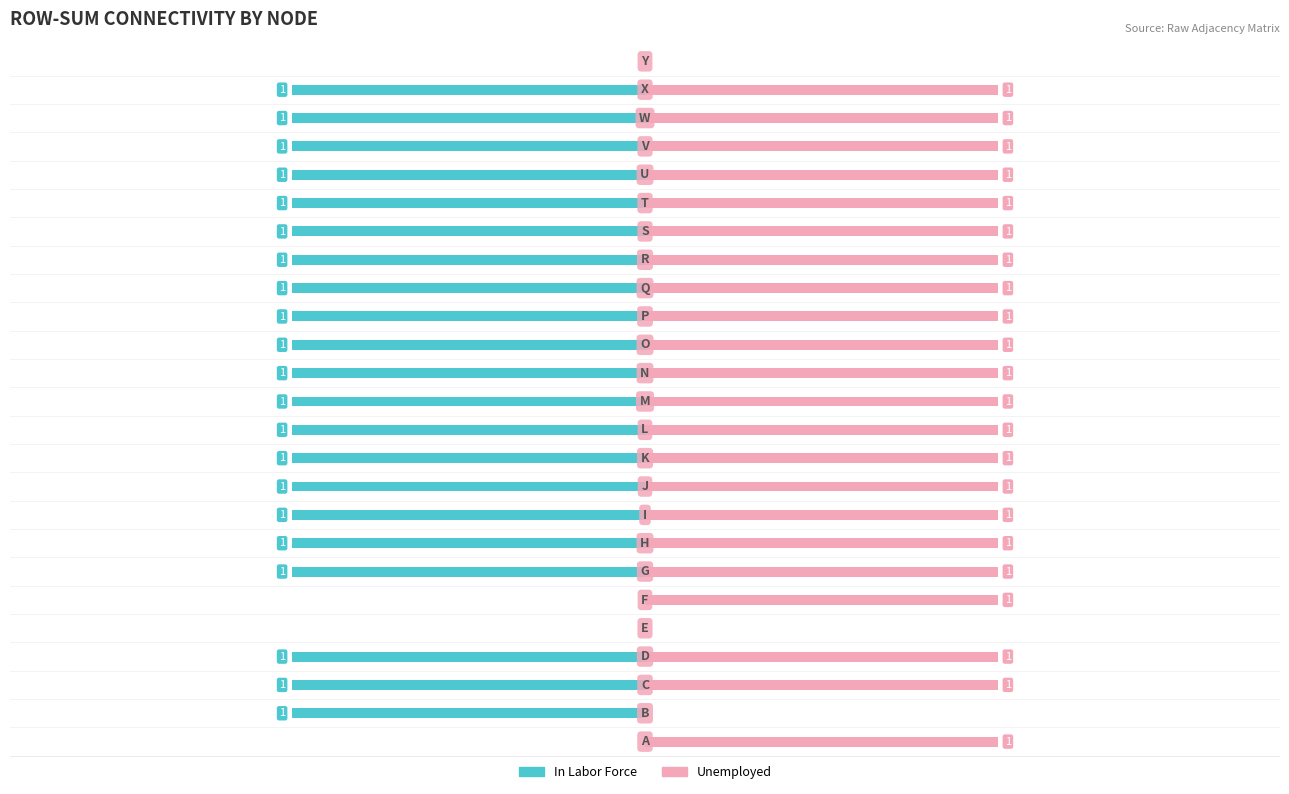

Between 12 and 14, which series saw the biggest shift?

In Labor Force